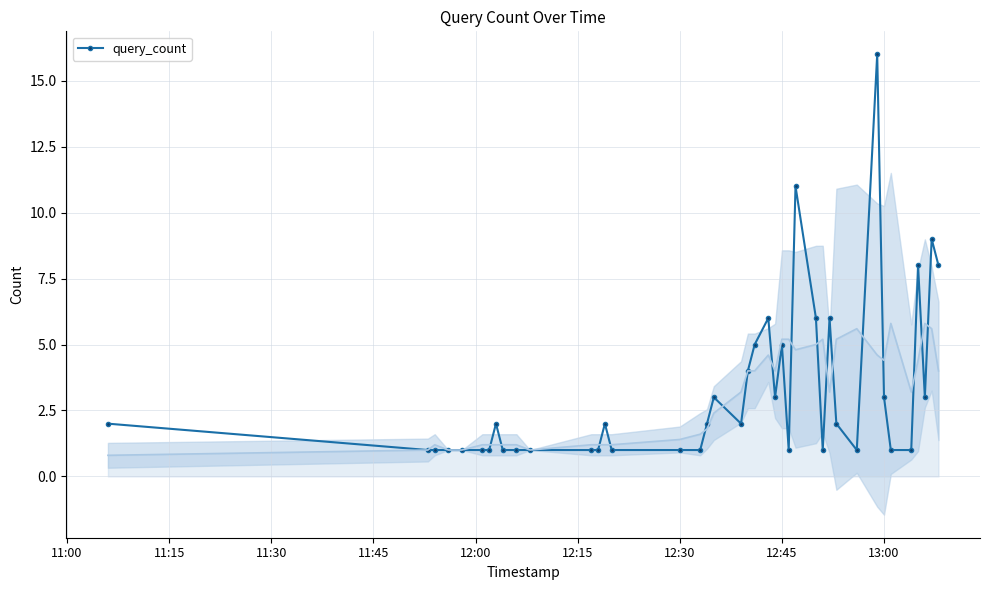

How many interior local peaks (higher than both neighbors) does the data have?

10